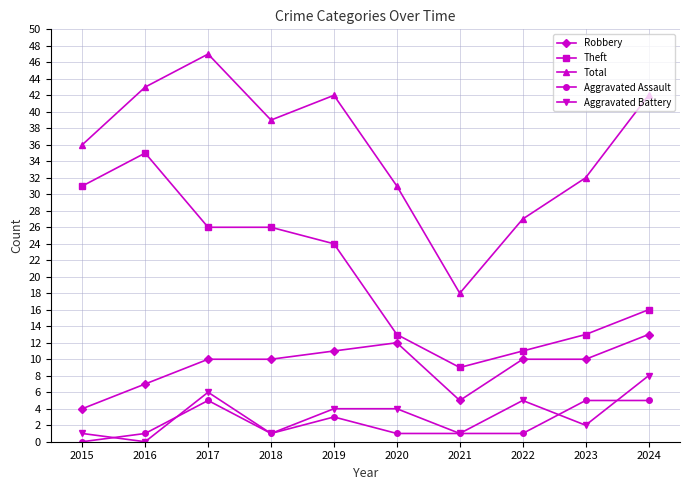

Reading left to right, list all the values displayed in this chart.

Robbery: 4	7	10	10	11	12	5	10	10	13
Theft: 31	35	26	26	24	13	9	11	13	16
Total: 36	43	47	39	42	31	18	27	32	42
Aggravated Assault: 0	1	5	1	3	1	1	1	5	5
Aggravated Battery: 1	0	6	1	4	4	1	5	2	8